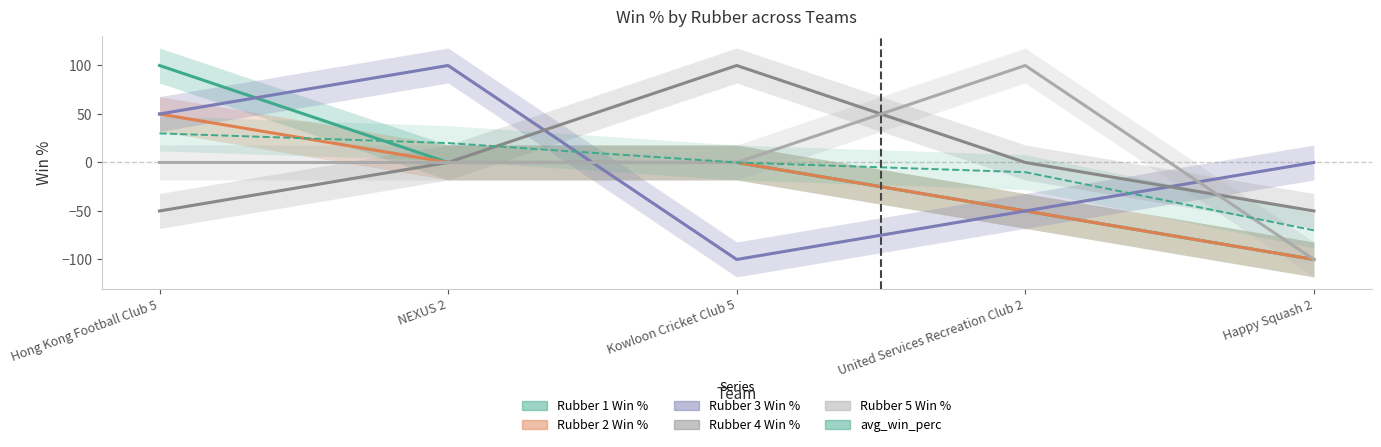

At which category is the sum across all series the highest?

Hong Kong Football Club 5